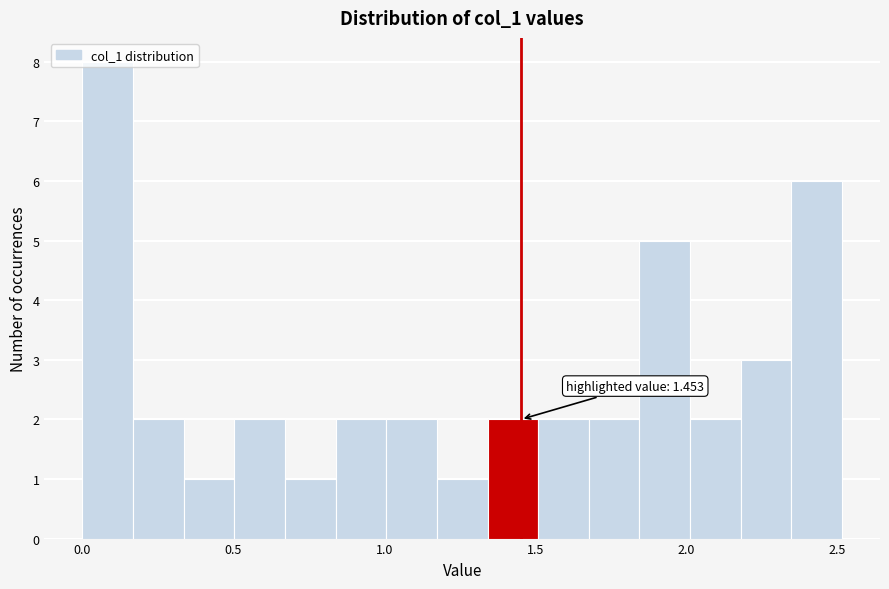

Read against the x-axis, roughly where is the centre of the tallest bar?

0.10